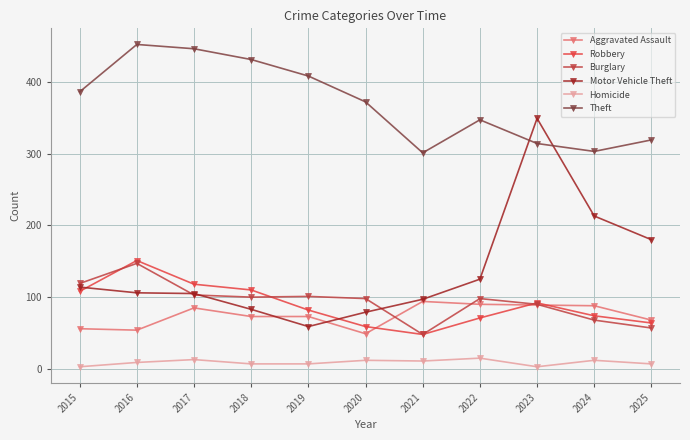

In Theft, how many points are lower than both neighbors (excluding endpoints)?

2